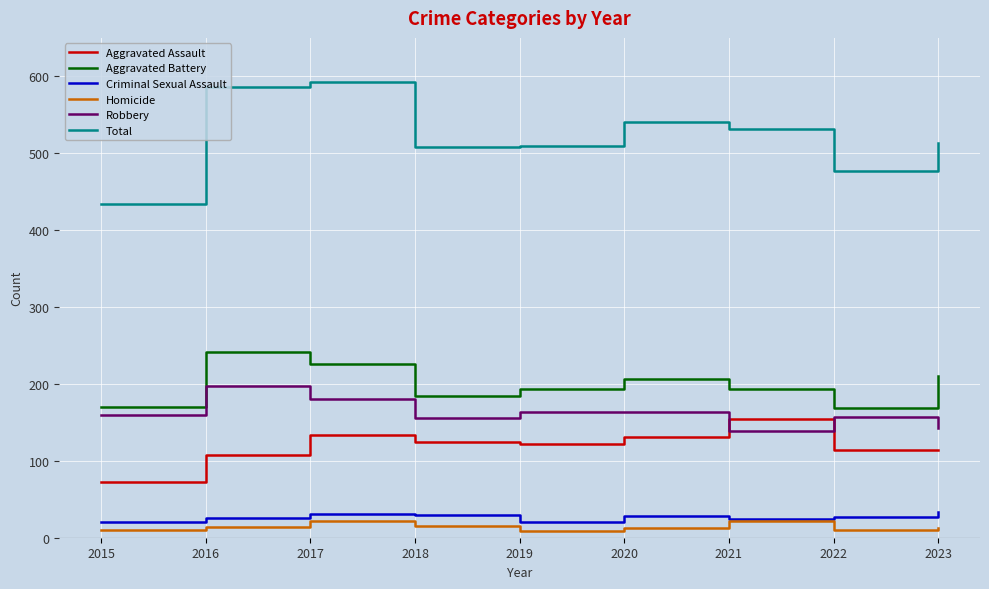

What is the highest value of the Robbery series?

197